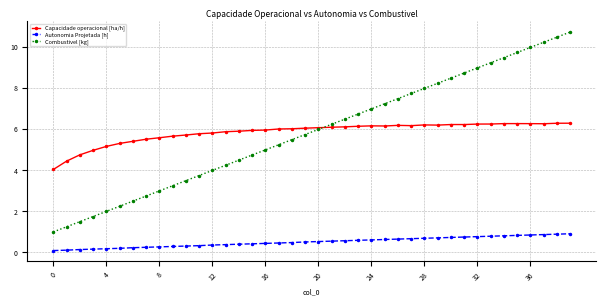

What is the highest value of the Autonomia Projetada [h] series?

0.9